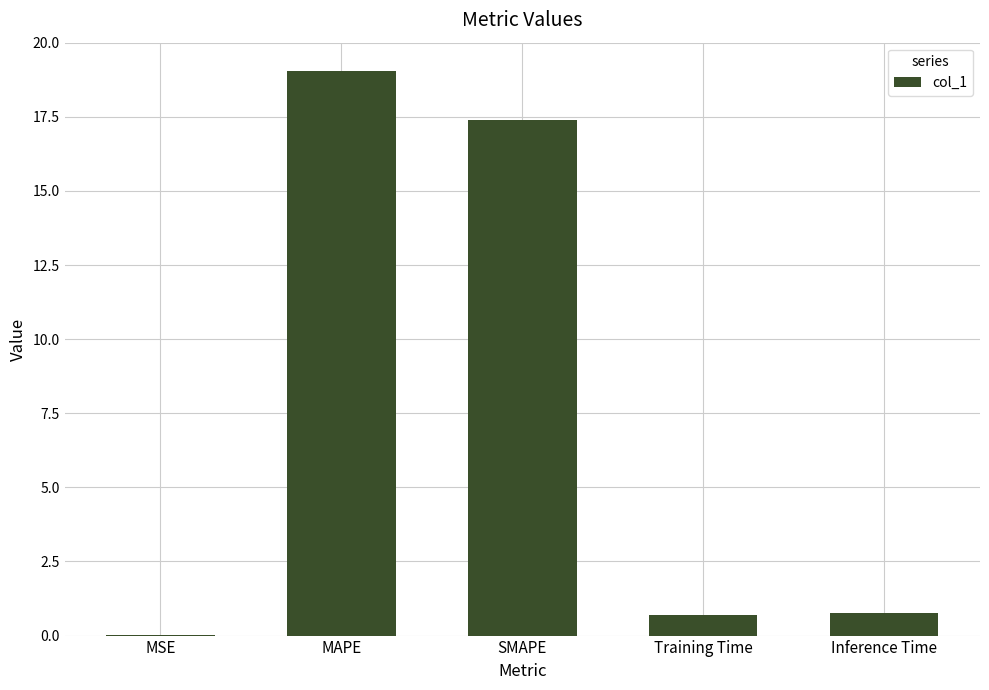

What is the sum of all values?

37.9